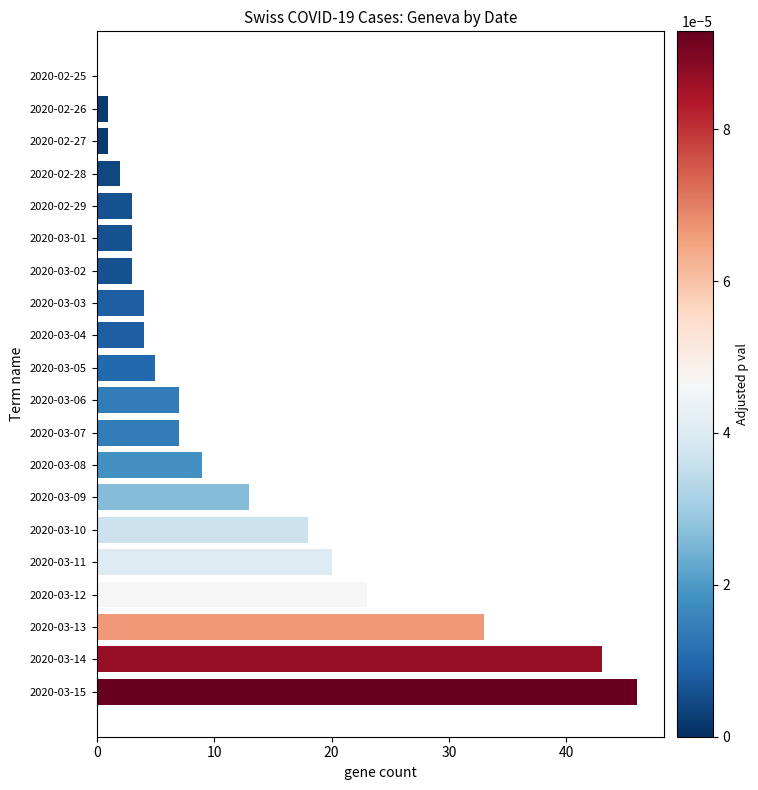

What is the sum of all values?

245